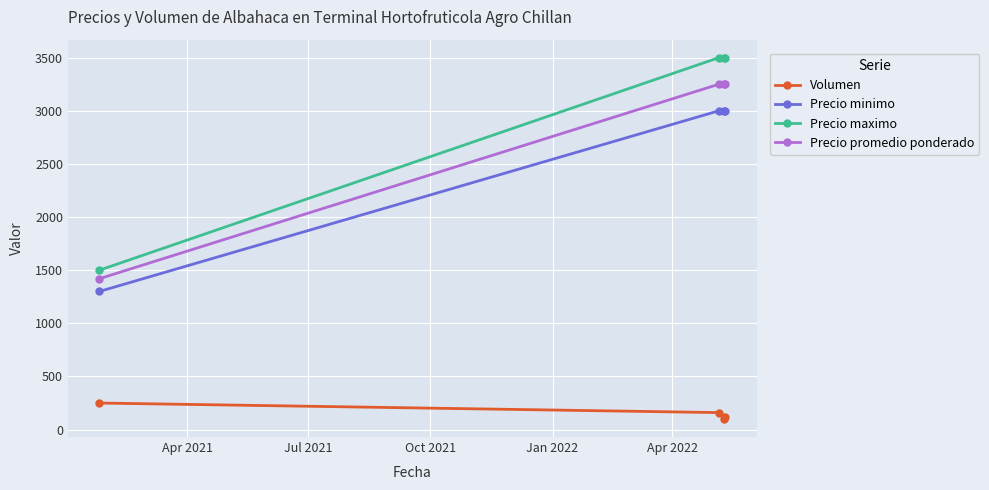

Which series has the largest total across all categories?

Precio maximo